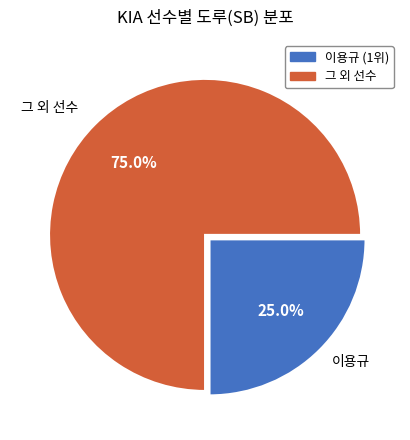

Rank the categories by value from highest to lowest.

그 외 선수, 이용규 (1위)